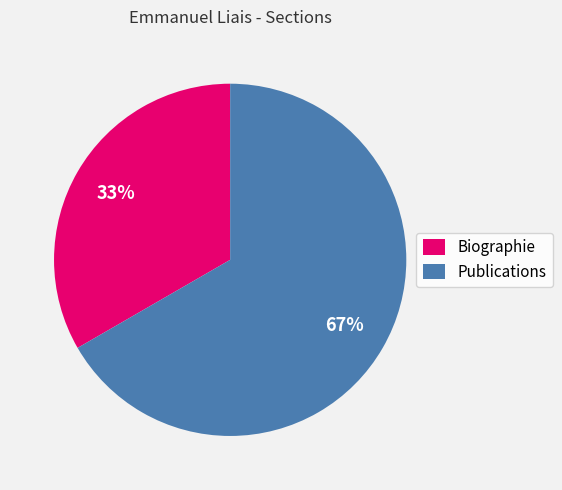

Between Publications and Biographie, which is larger?

Publications